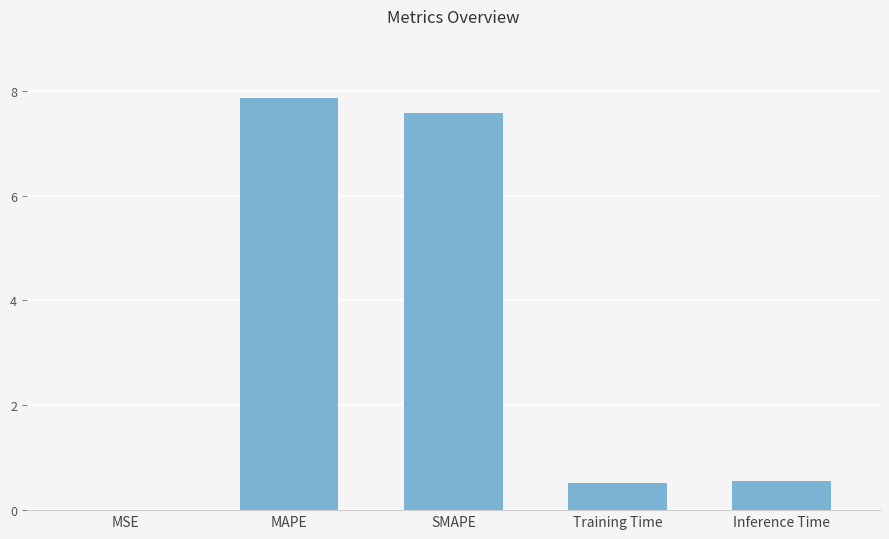

What is the greatest value displayed?

7.9